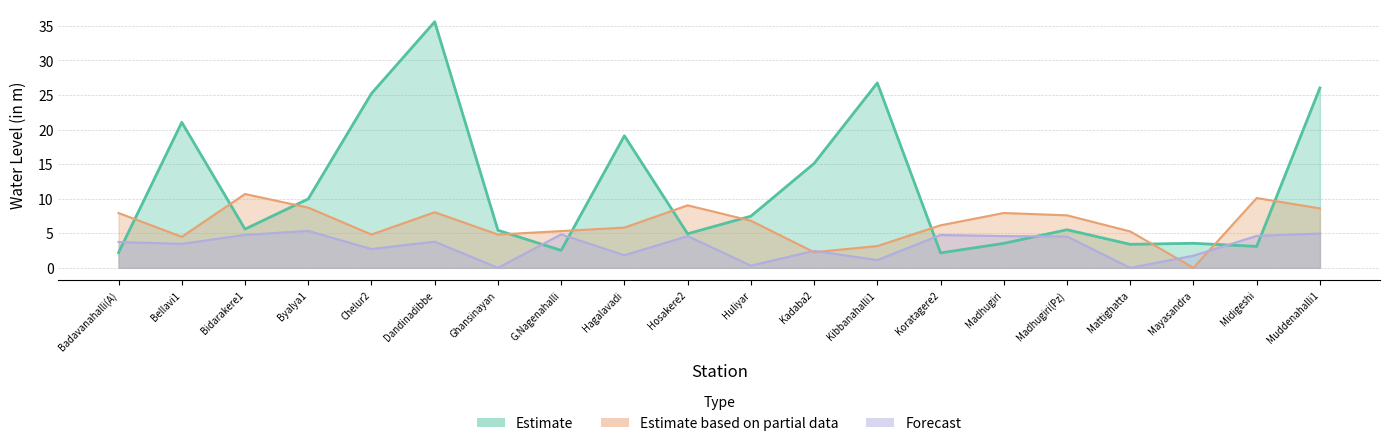

How many values in the Forecast series are below 3?

8